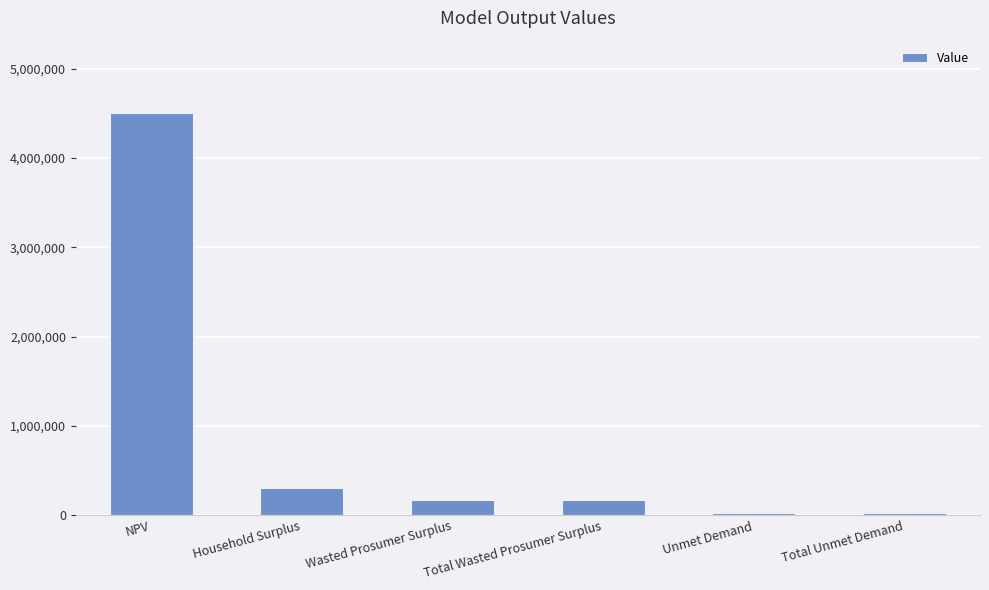

What is the value of the 5th bar from the left?

20792.4